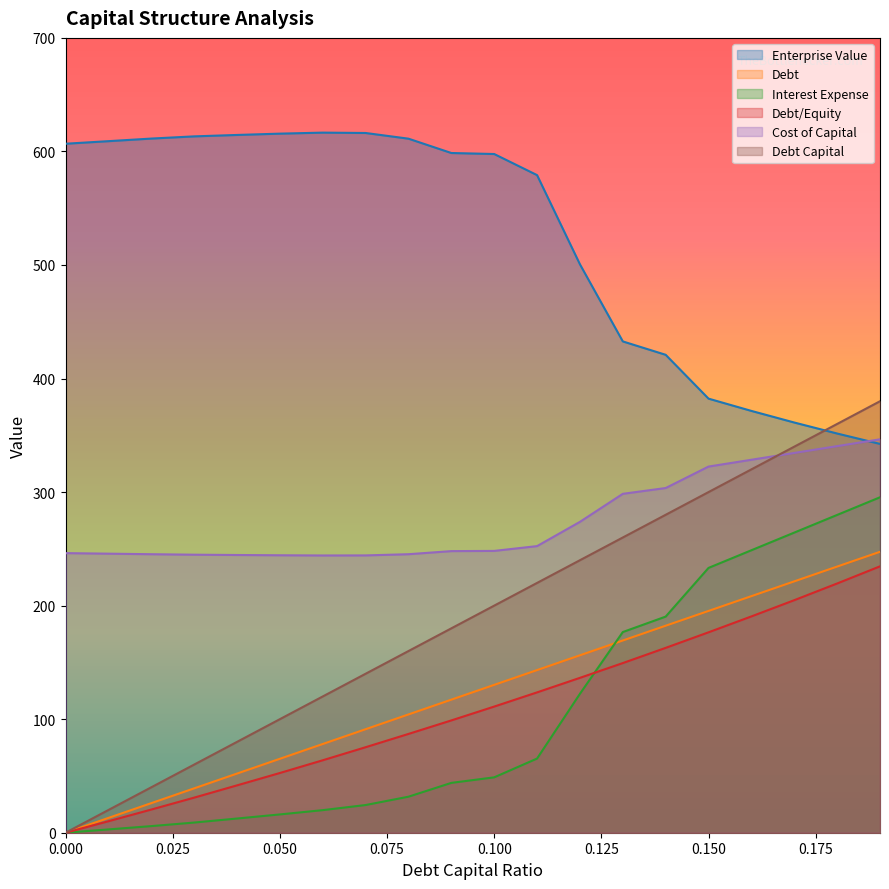

Is the value of debt_capital at 0.07 greater than the value of cost_capital at 0.1?

No